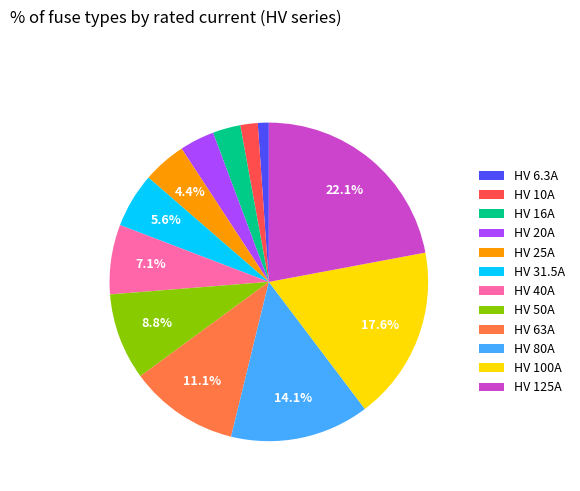

Between HV 100A and HV 31.5A, which is larger?

HV 100A